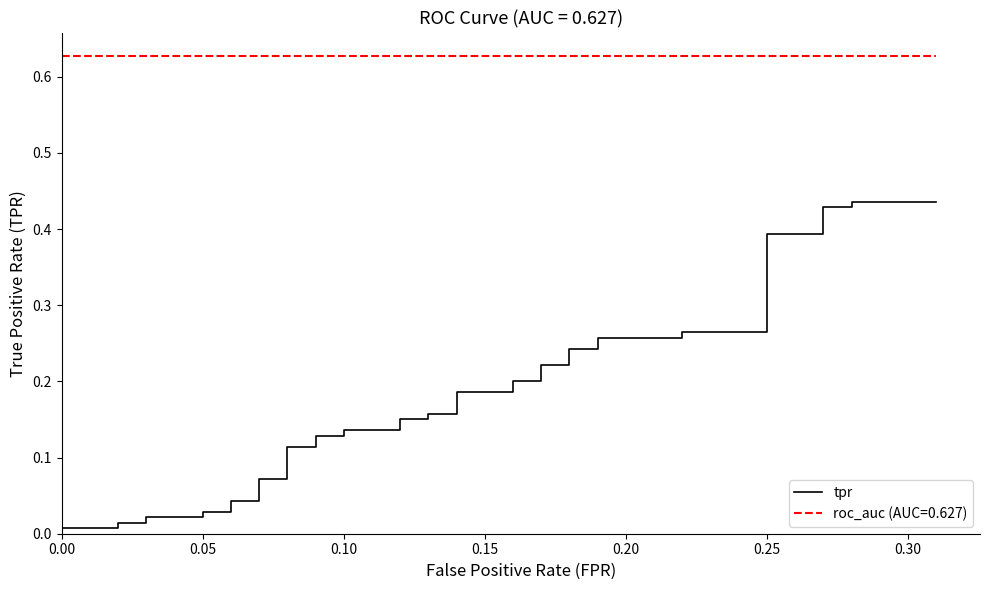

How many categories are shown in the chart?

40